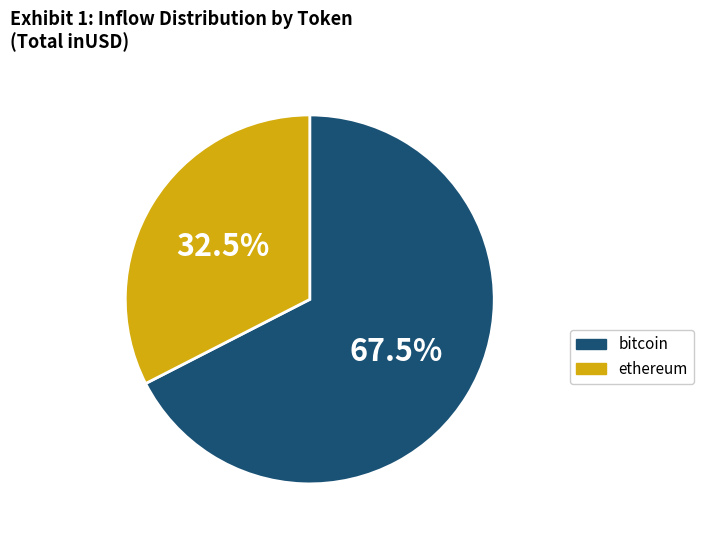

Is there any slice that represents more than half of the pie?

Yes